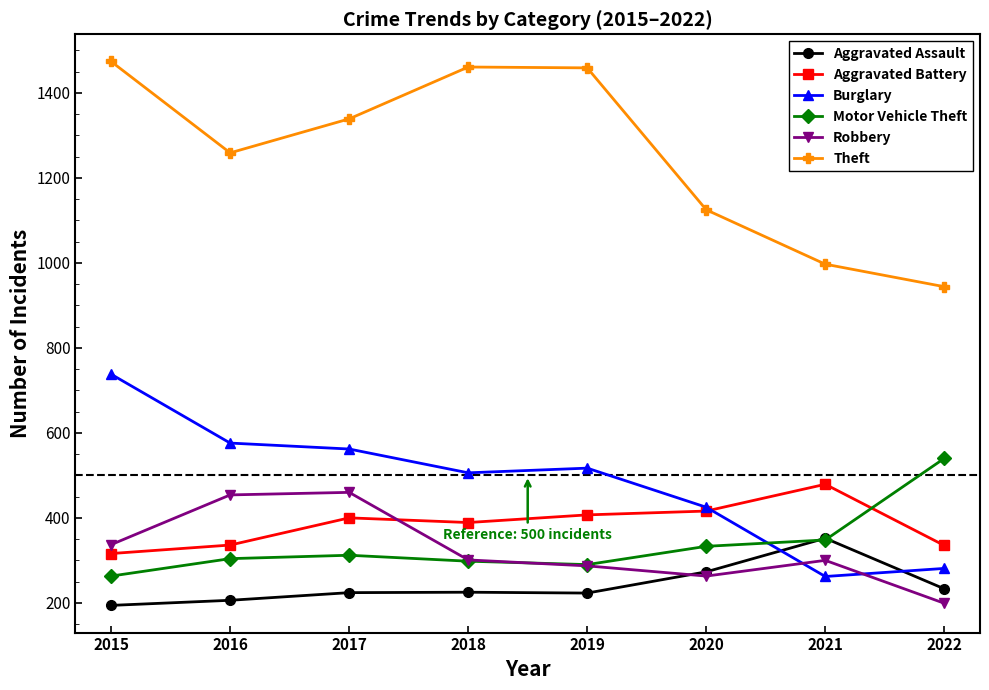

List the series in order of their peak value, highest first.

Theft, Burglary, Motor Vehicle Theft, Aggravated Battery, Robbery, Aggravated Assault